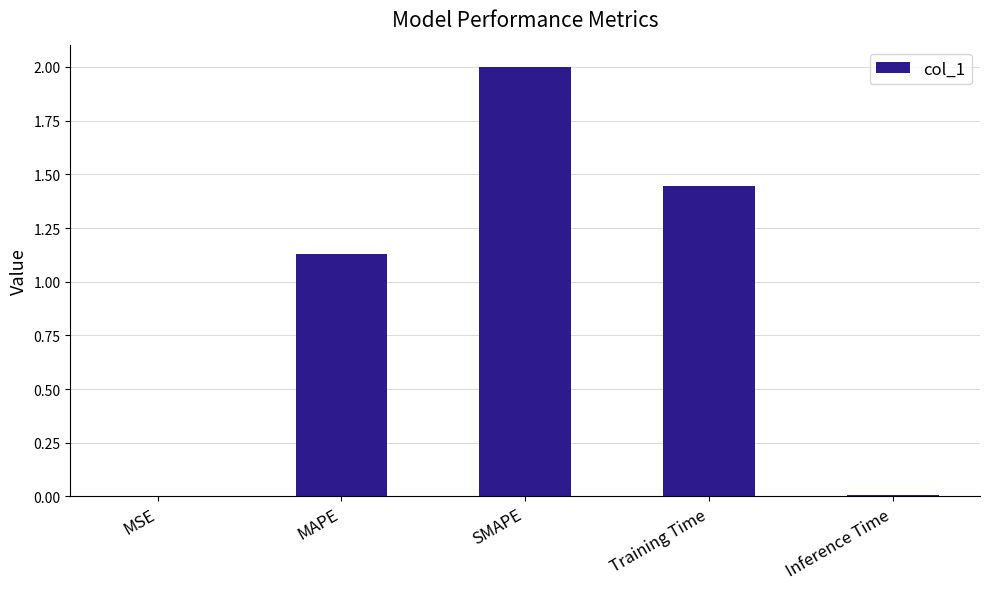

What is the maximum value shown in the chart?

2.0